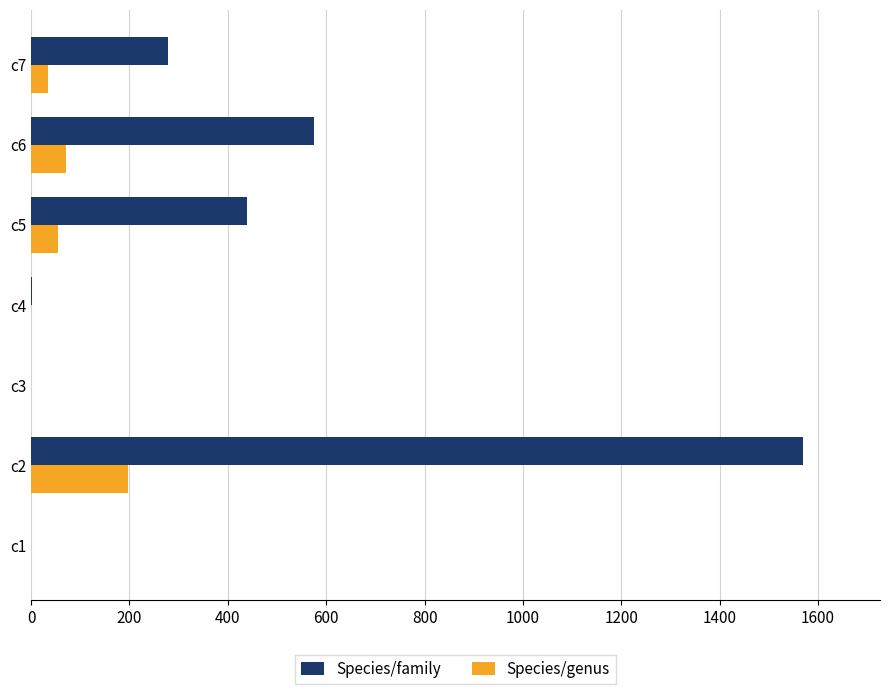

At which label is Species/genus closest to 98?

c6